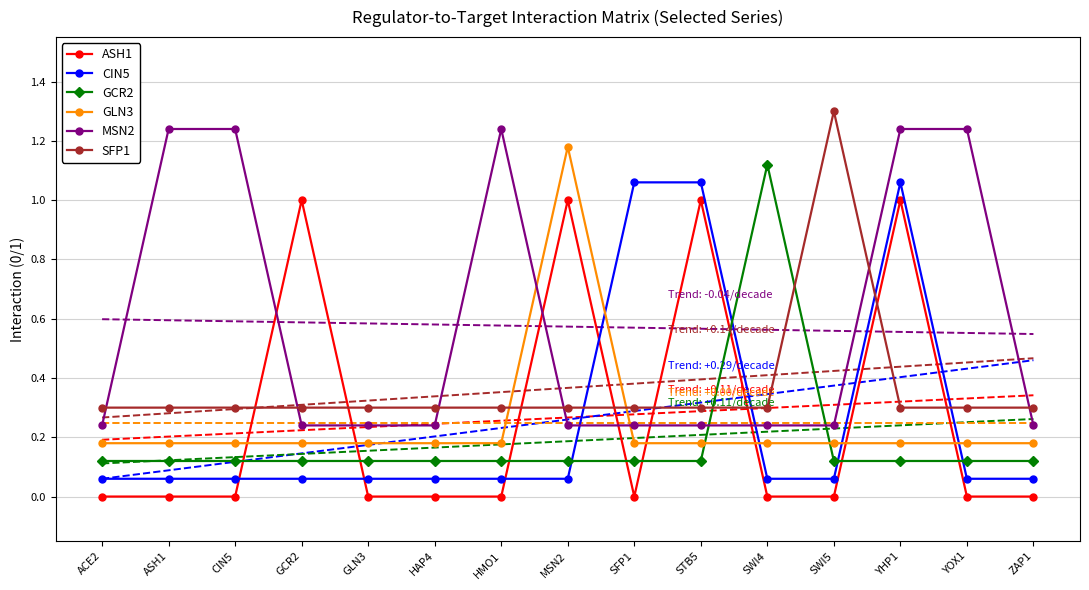

The SFP1 series shows 0.3 at HAP4. True or false?

True